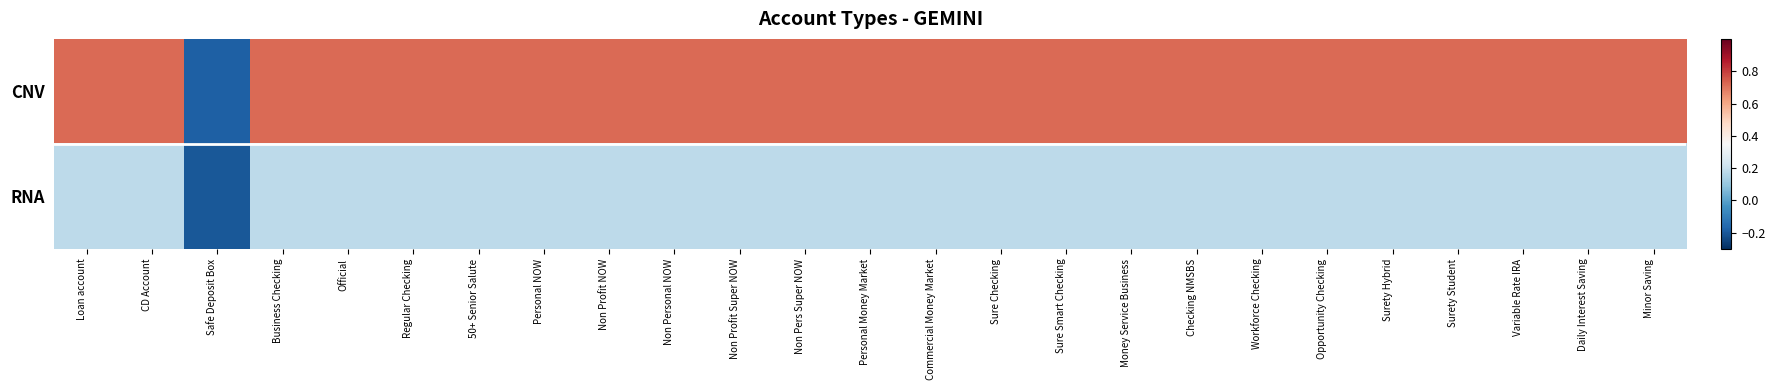

At which category does the chart reach its minimum across all series?

Safe Deposit Box